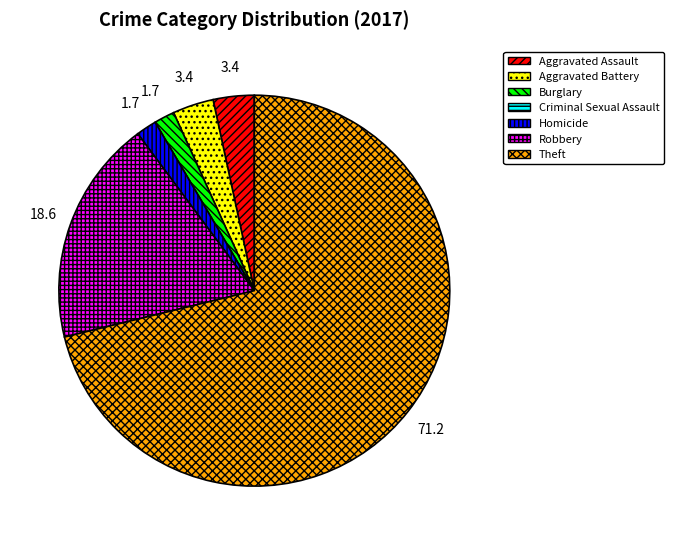

What is the largest slice in the pie chart?

Theft